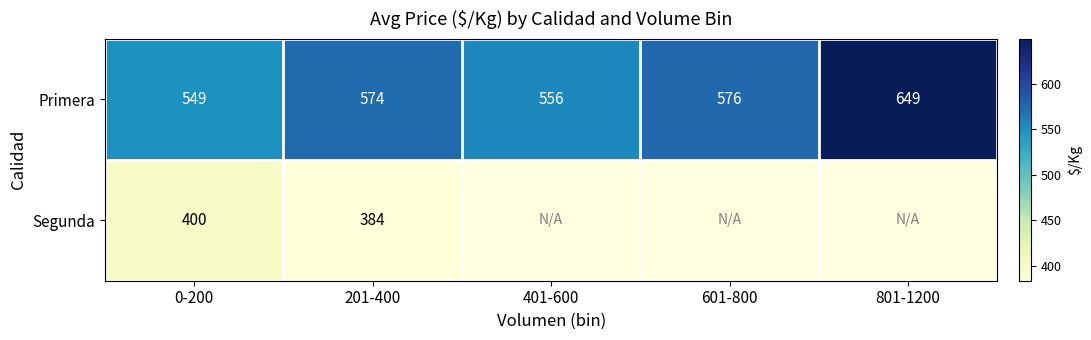

At which label is Primera closest to 599?

601-800